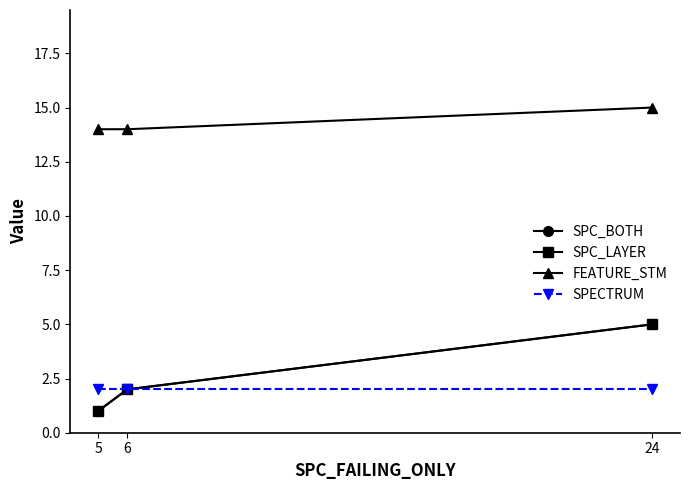

Reading left to right, what are all the values shown in this chart?

SPC_BOTH: 5=1	6=2	24=5
SPC_LAYER: 5=1	6=2	24=5
FEATURE_STM: 5=14	6=14	24=15
SPECTRUM: 5=2	6=2	24=2